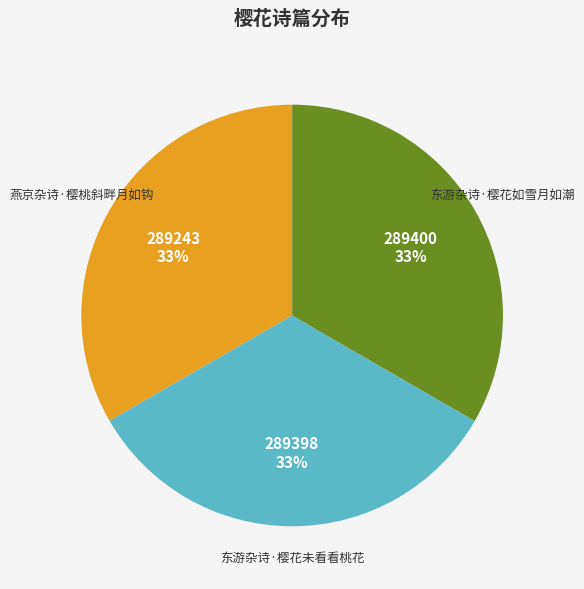

Is there a majority slice in this chart?

No